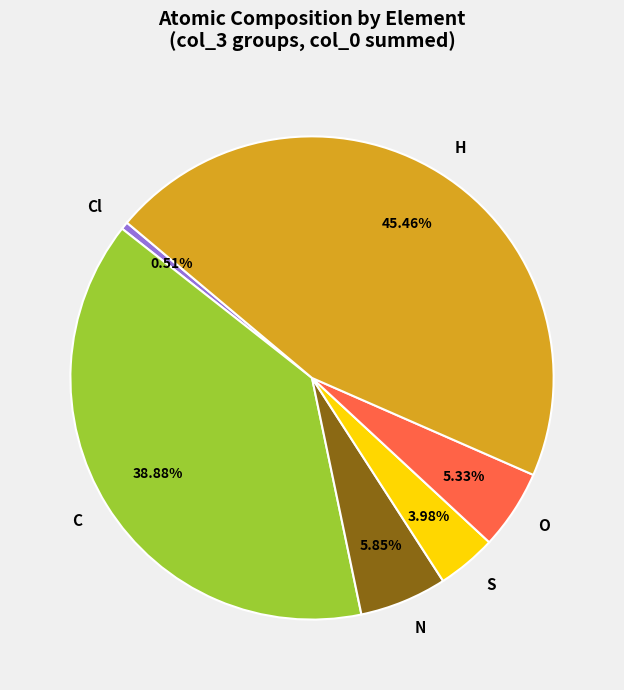

Rank the categories by value from lowest to highest.

Cl, S, O, N, C, H